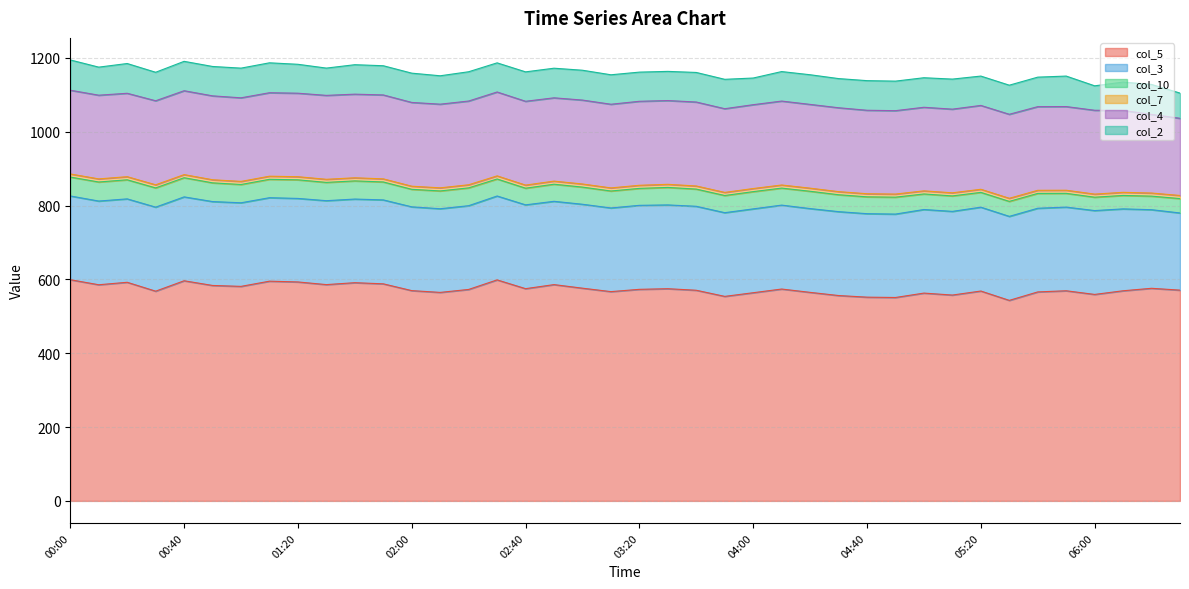

True or false: col_7 has more than 0 points higher than both neighbors.

False